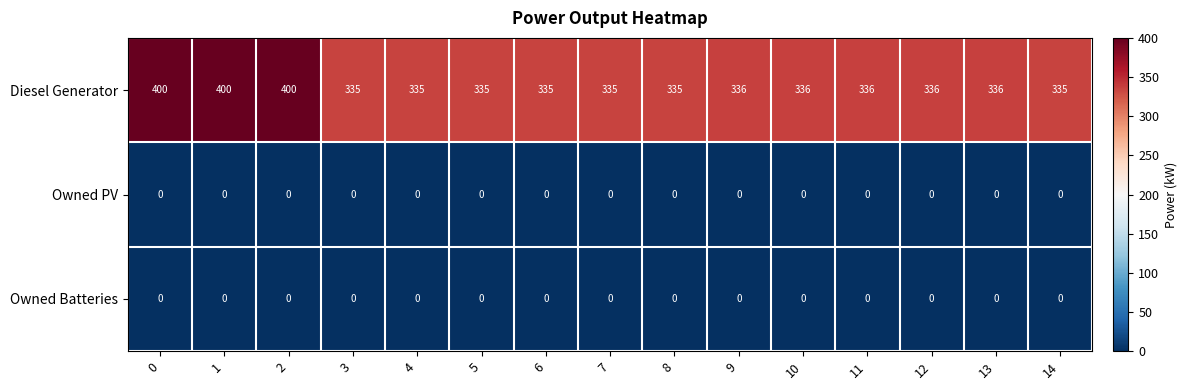

Which series has the largest range (max minus min)?

Diesel Generator